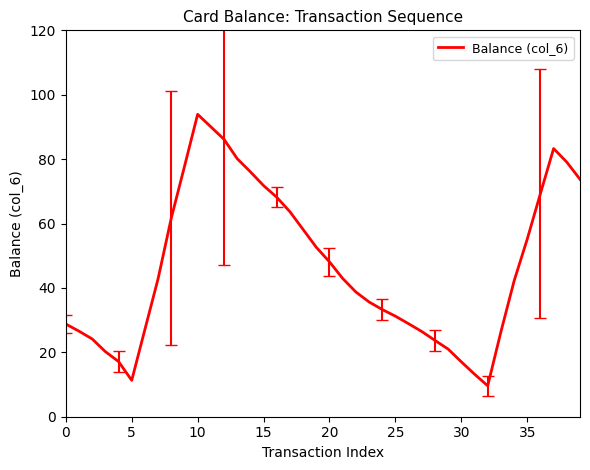

What is the greatest value displayed?

93.9